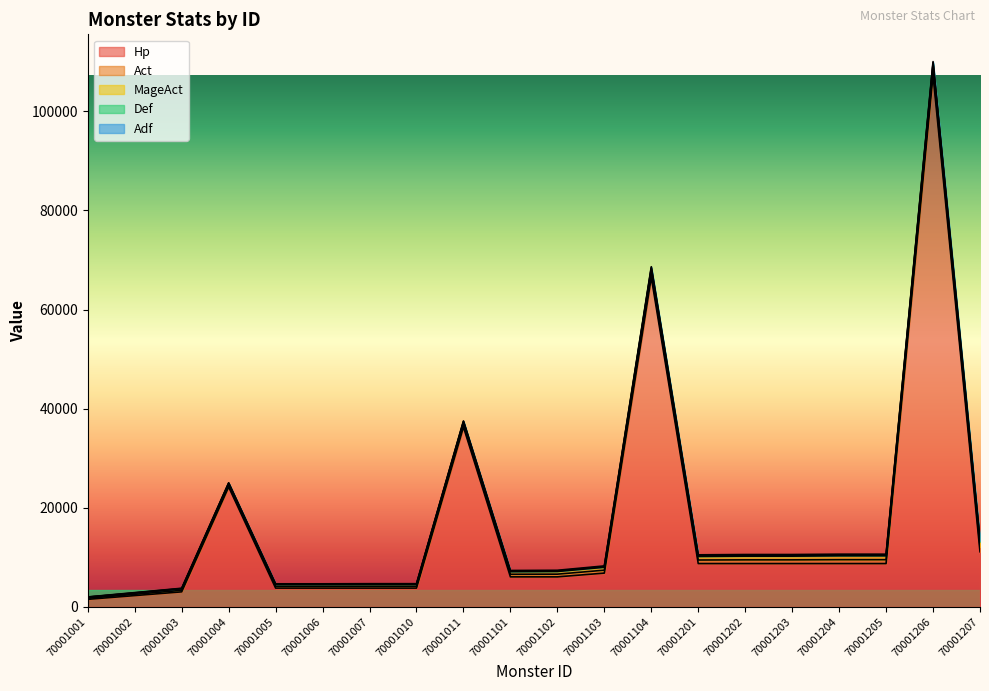

What is the sum of all Adf values?

2483